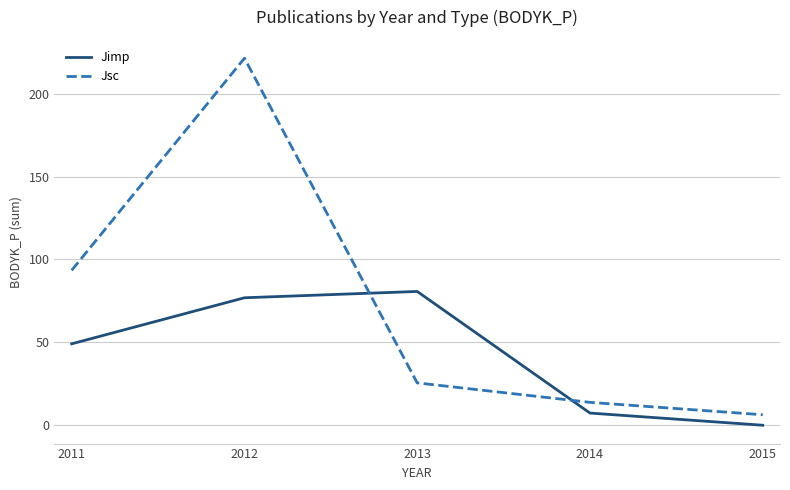

List the series in order of their peak value, highest first.

Jsc, Jimp